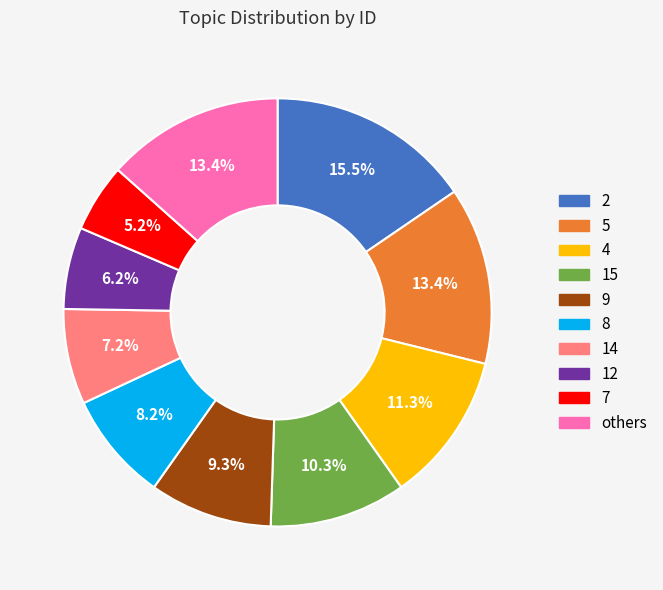

Does any single category account for the majority?

No